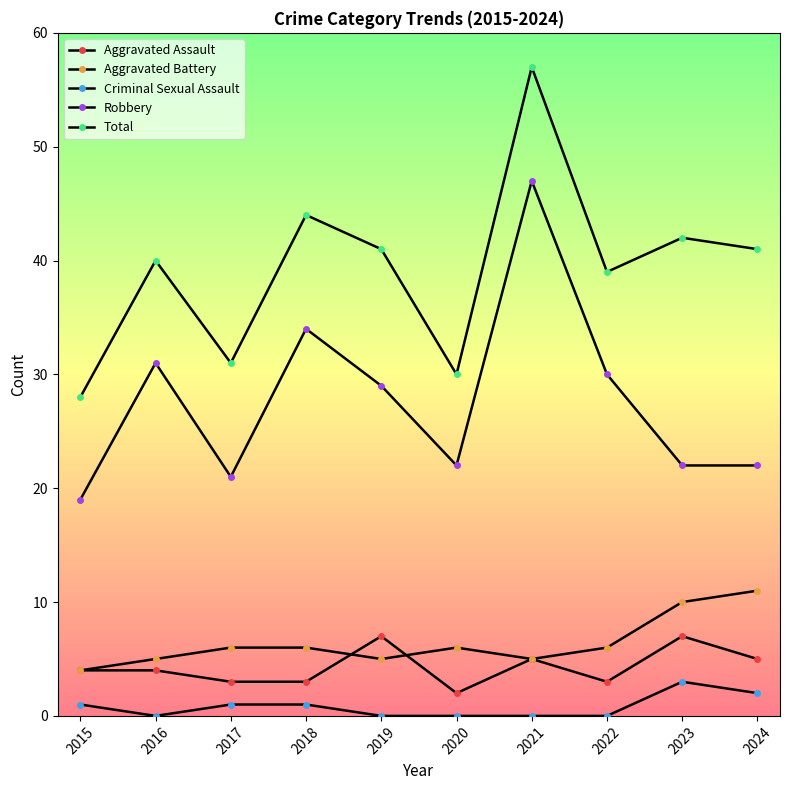

True or false: Robbery and Total cross at least once.

False